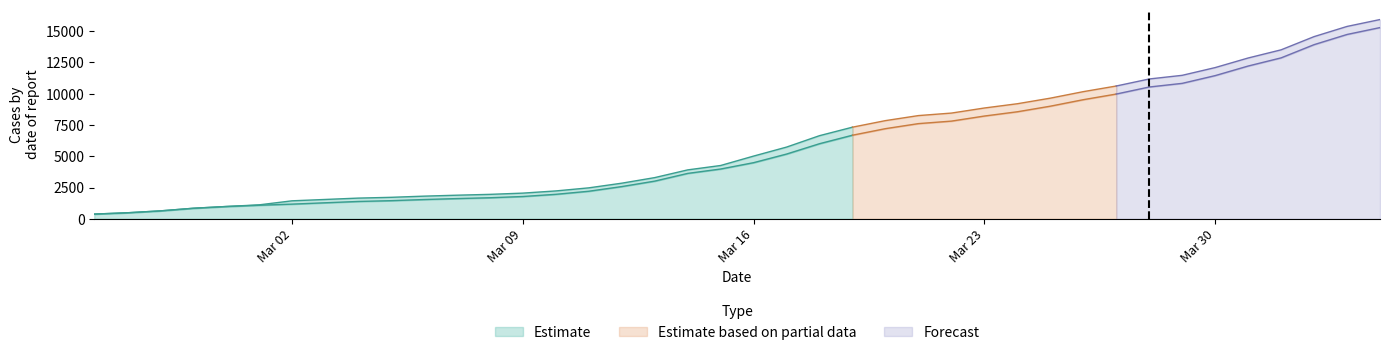

At which label is CH closest to 8150?

25